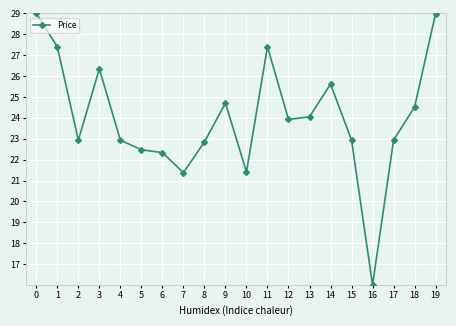

What is the difference between the second highest and minimum values?

13.0